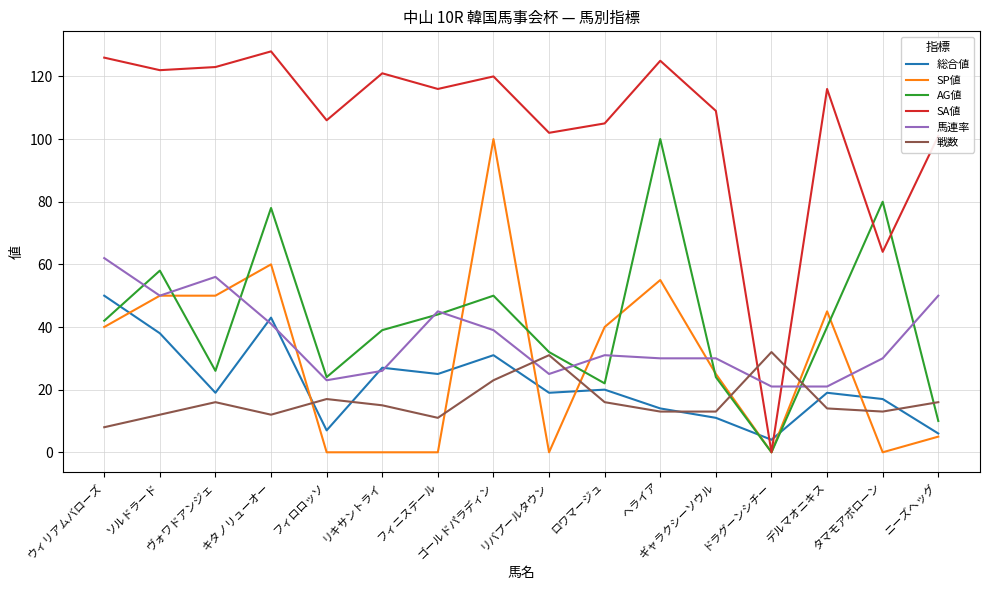

What position from the left is タマモアポローン?

15